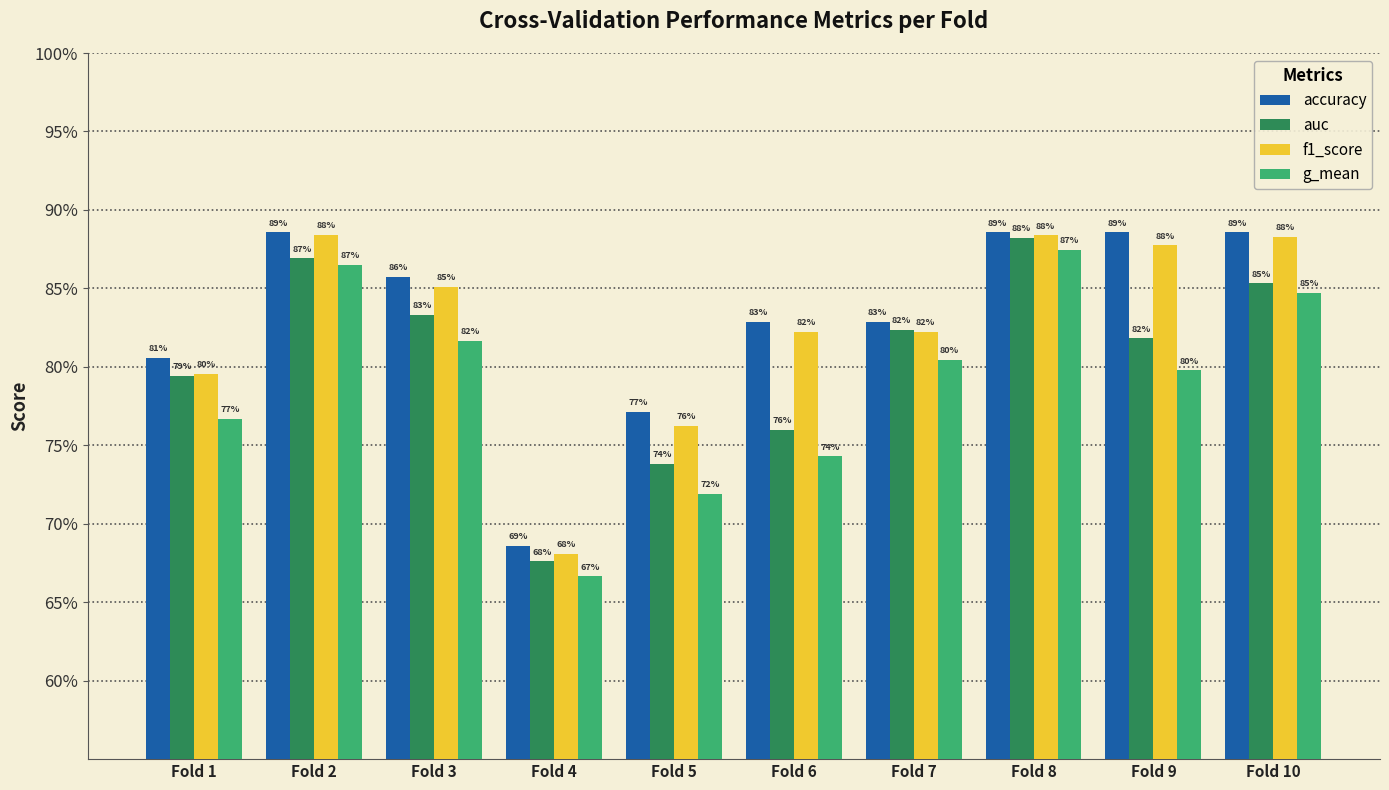

What is the minimum value shown in the chart?

0.7